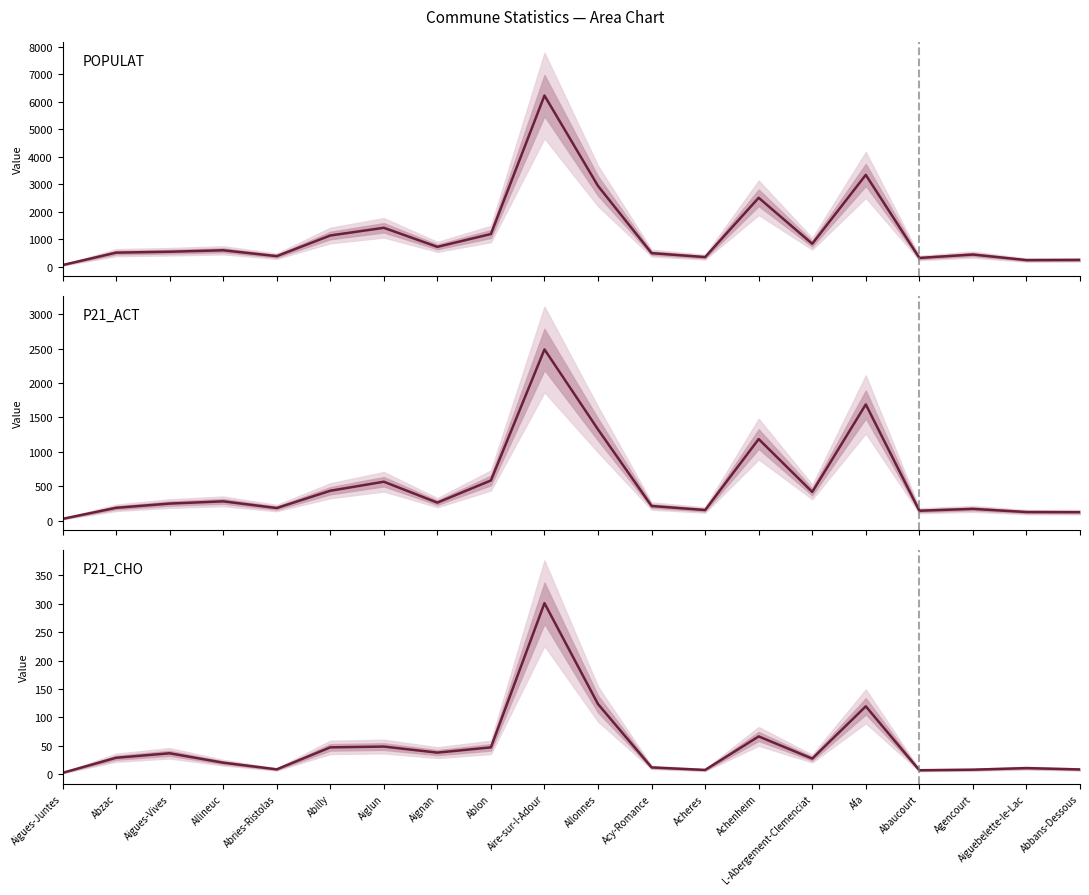

Is the value of POPULAT at Aiglun greater than the value of P21_CHO at L-Abergement-Clemenciat?

Yes